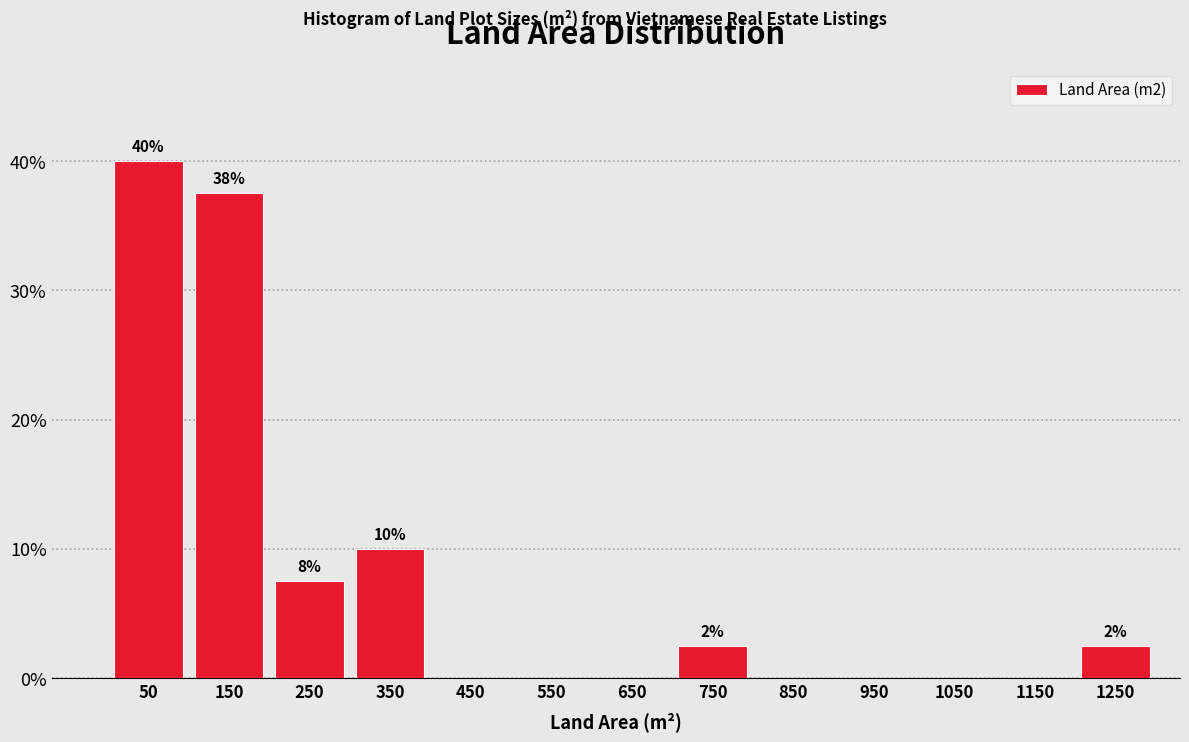

Which range on the x-axis has the tallest bar?

0 to 100